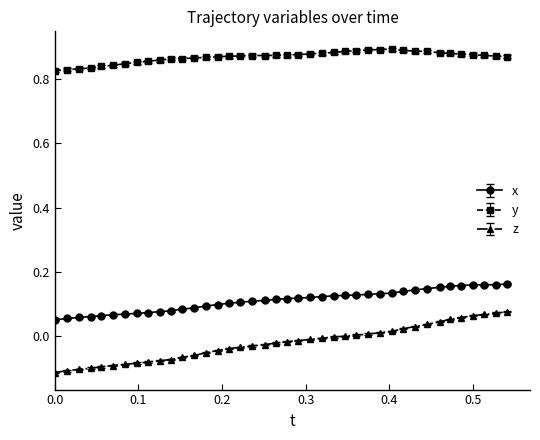

Rank the series by their maximum value, from highest to lowest.

y, x, z